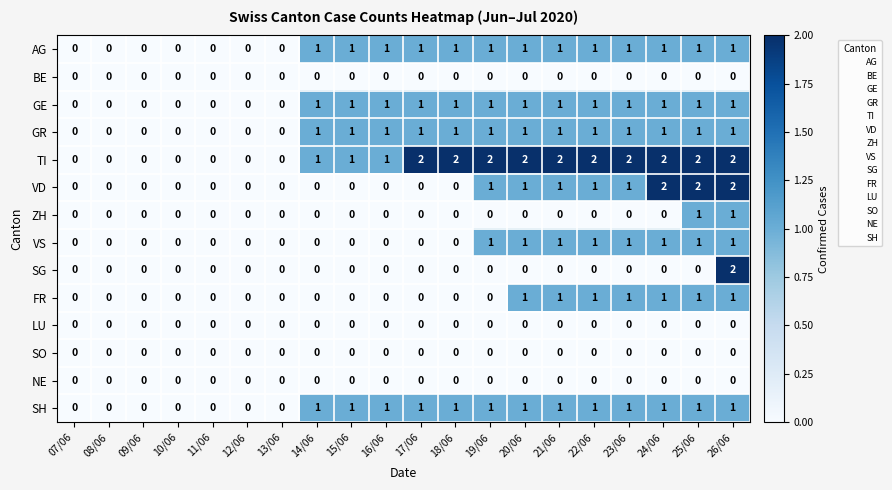

The value of AG at 11/06 is 0. True or false?

True